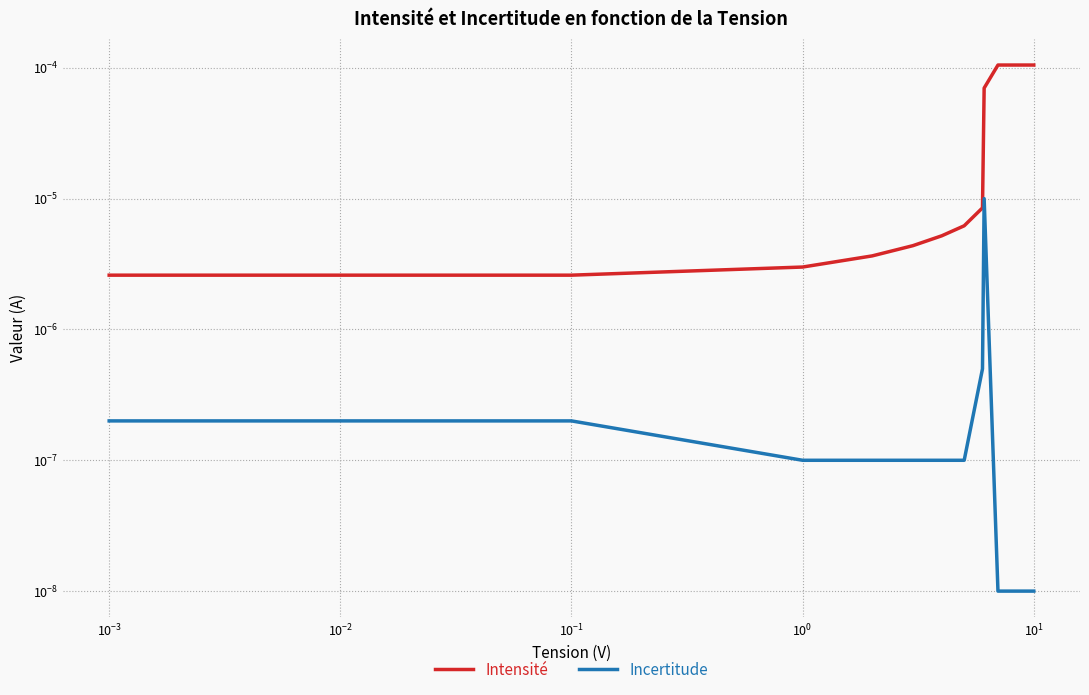

True or false: Incertitude and Intensité intersect in this chart.

False